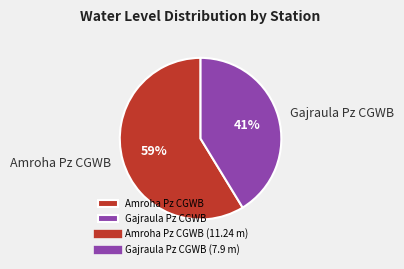

Which has a higher value, Gajraula Pz CGWB or Amroha Pz CGWB?

Amroha Pz CGWB